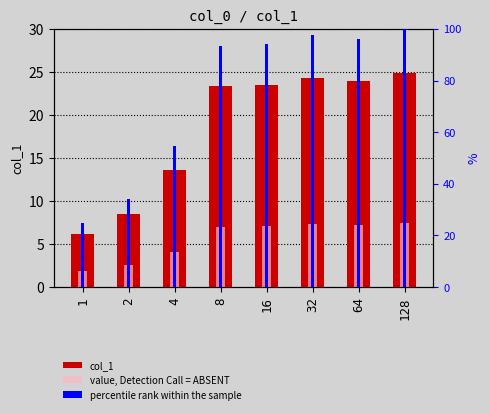

Reading left to right, list all the values displayed in this chart.

1=6.2	2=8.5	4=13.6	8=23.3	16=23.5	32=24.3	64=23.9	128=24.9